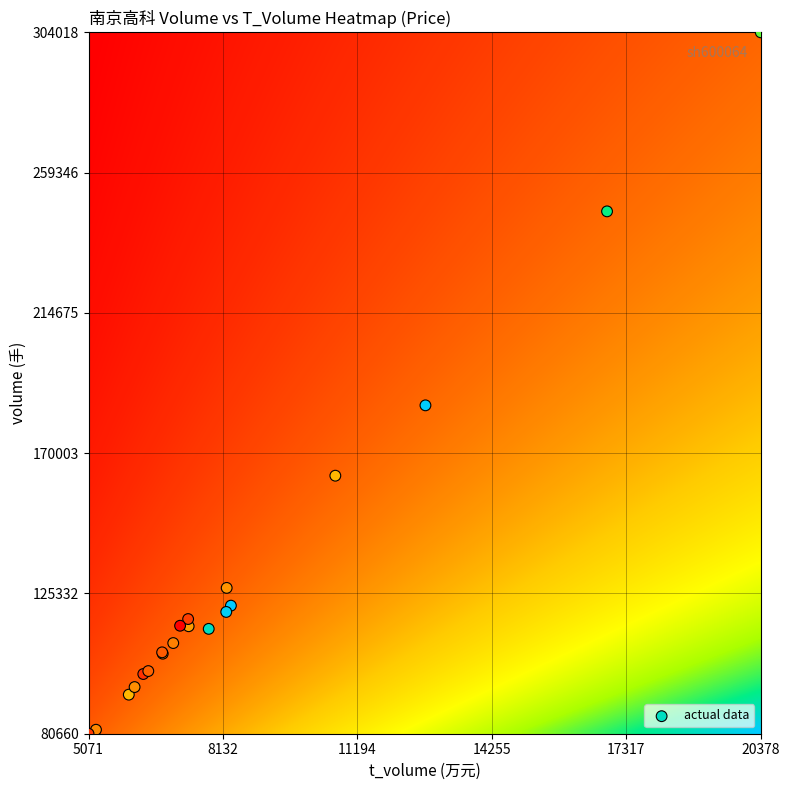

What Y value in the scatter plot is closest to 192339?

185231